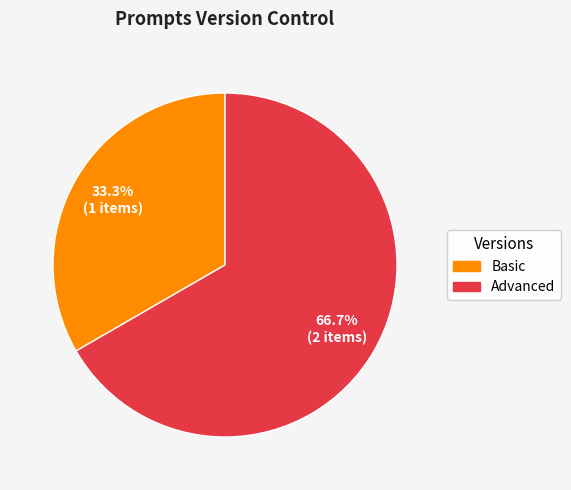

Count the number of slices in the pie.

2